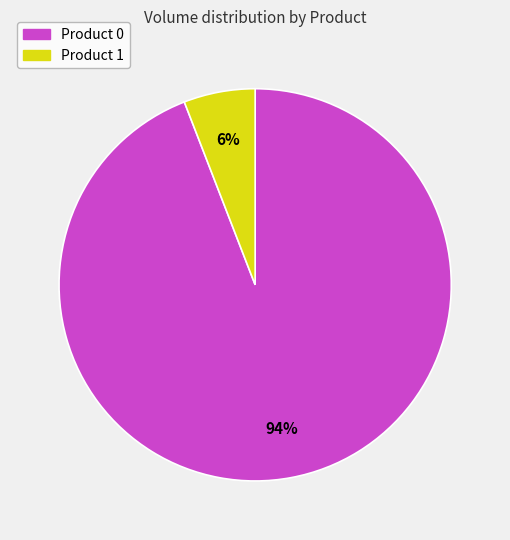

To the nearest percent, what portion does Product 0 represent?

94%